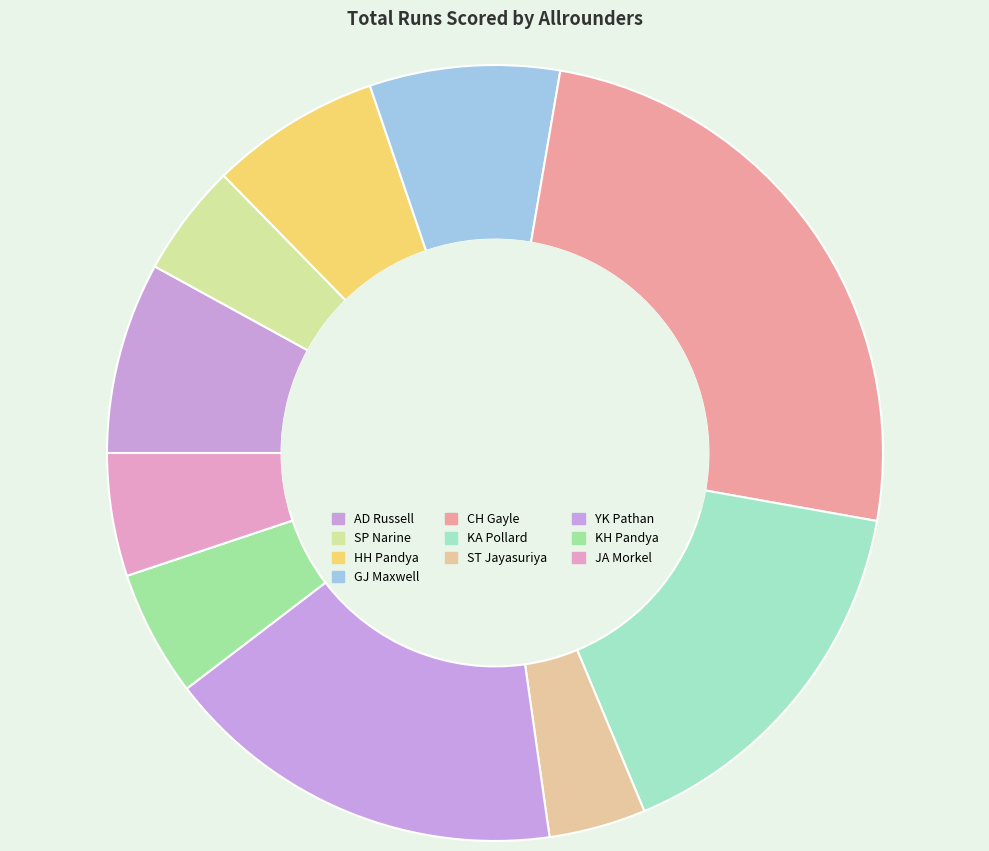

To the nearest percent, what is the difference between the KA Pollard and AD Russell slice percentages?

8%